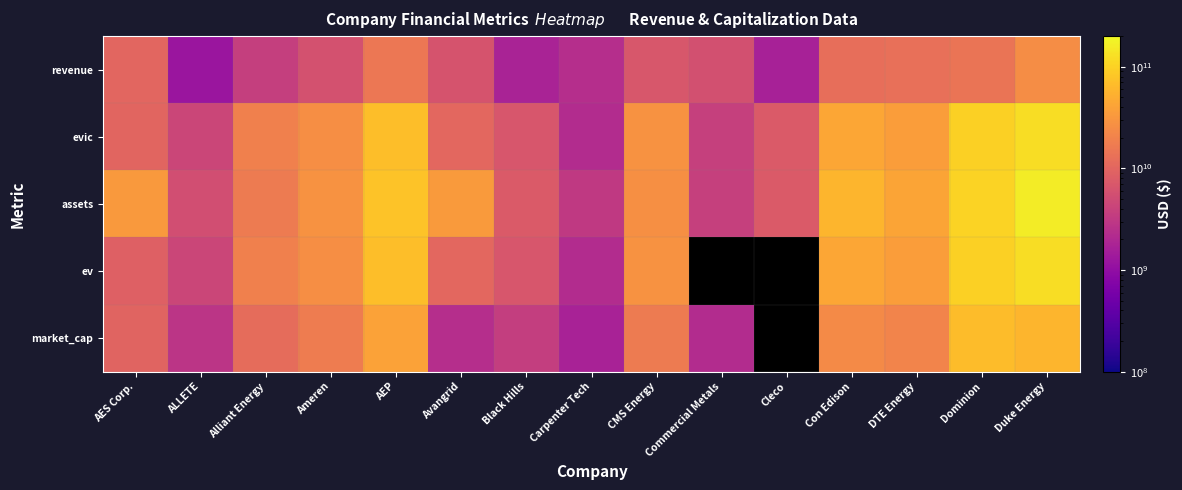

The value of assets at Dominion is 103823000000.0. True or false?

True